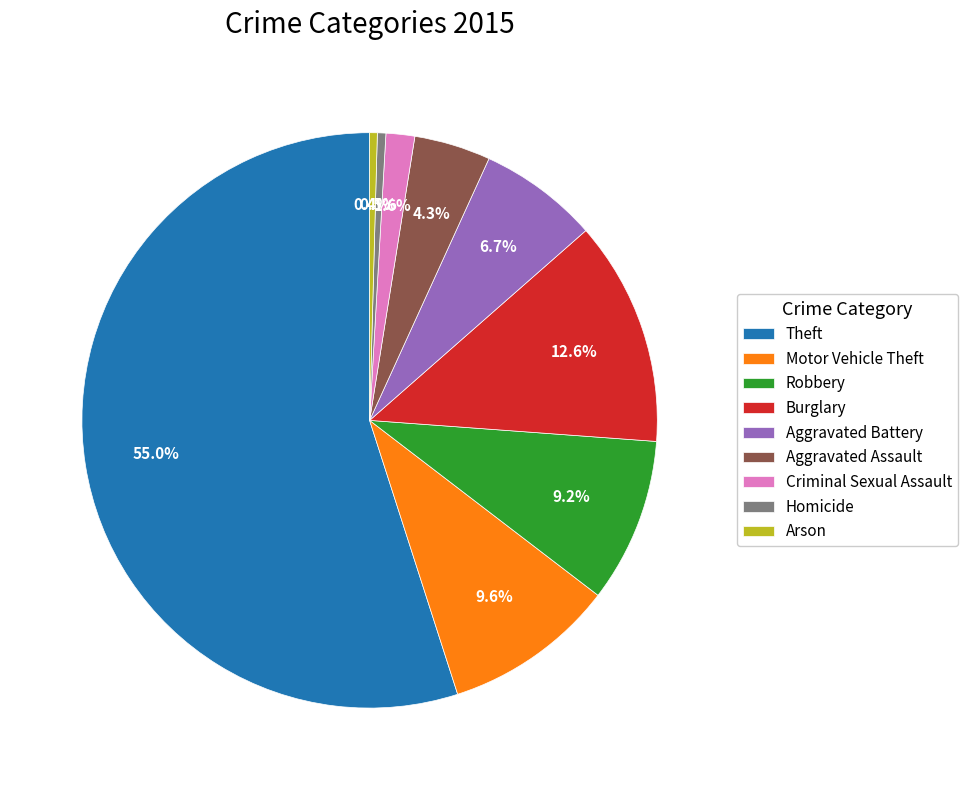

The Arson slice represents 0% of the pie. True or false?

True